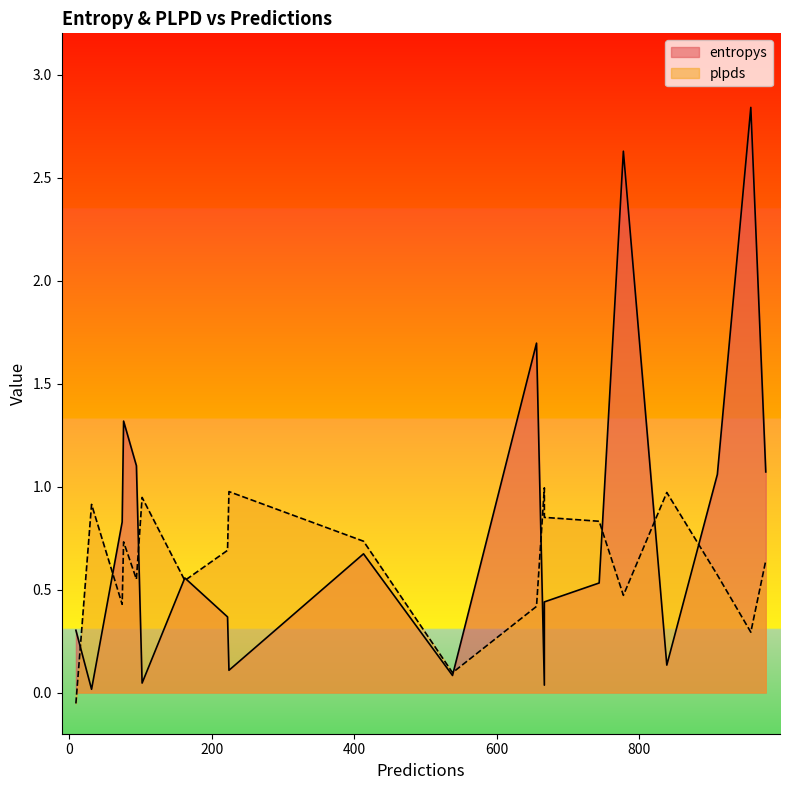

Reading left to right, extract all data points from this chart.

entropys: 778=2.6	978=1.1	538=0.1	162=0.6	667=0.0	76=1.3	222=0.4	224=0.1	31=0.0	656=1.7	102=0.0	744=0.5	413=0.7	94=1.1	910=1.1	667=0.4	74=0.8	9=0.3	839=0.1	957=2.8
plpds: 778=0.5	978=0.6	538=0.1	162=0.5	667=1.0	76=0.7	222=0.7	224=1.0	31=0.9	656=0.4	102=0.9	744=0.8	413=0.7	94=0.6	910=0.6	667=0.9	74=0.4	9=-0.1	839=1.0	957=0.3